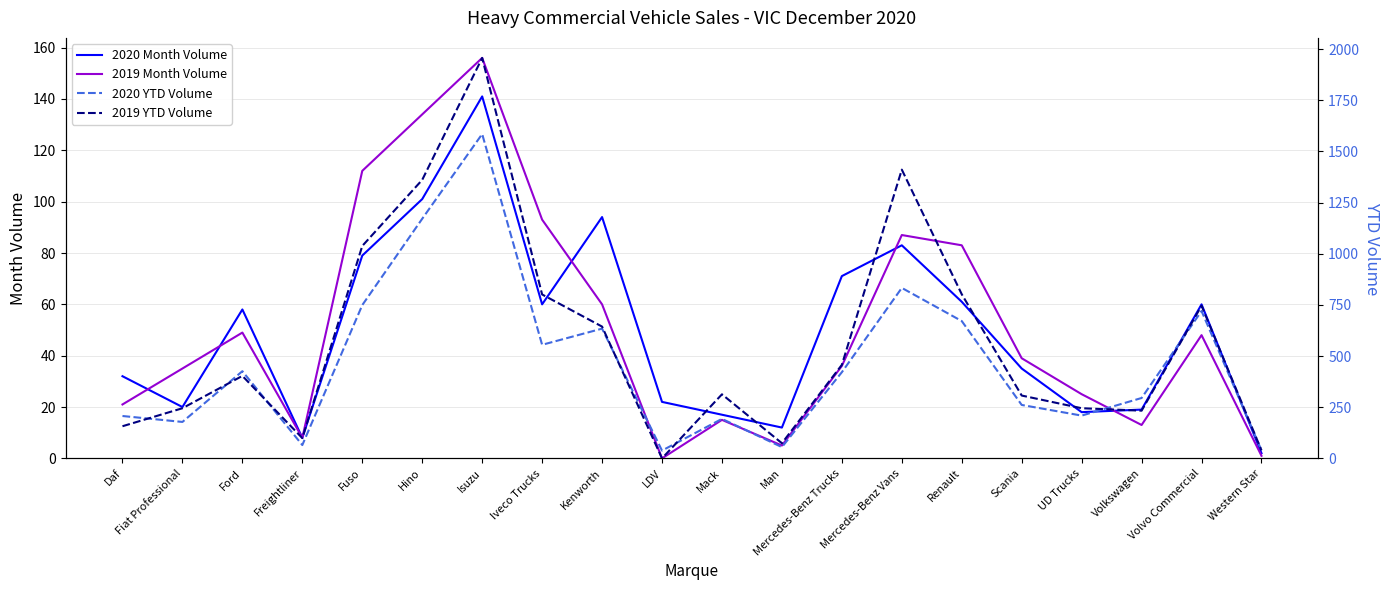

The 2019 YTD Volume series shows 0 at LDV. True or false?

True